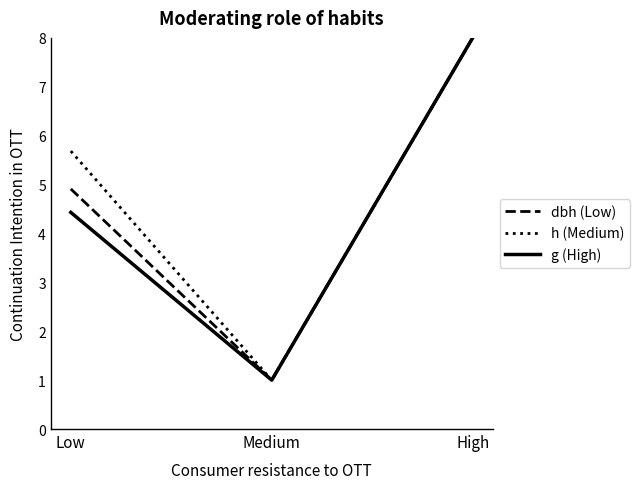

What is the difference between the highest and lowest values at Low?

1.3